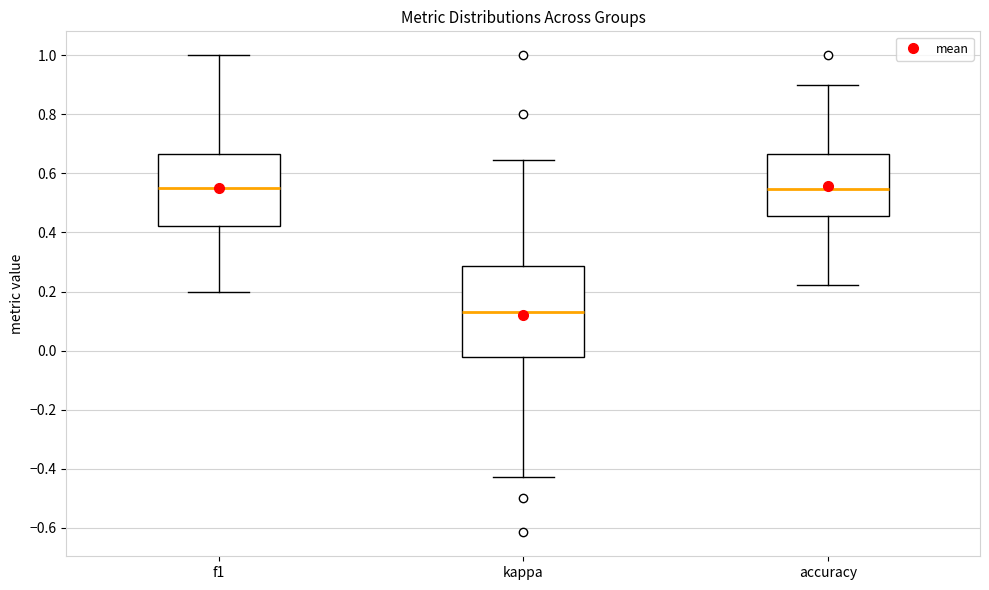

Comparing the boxes themselves (not the whiskers), which one is the tallest?

kappa